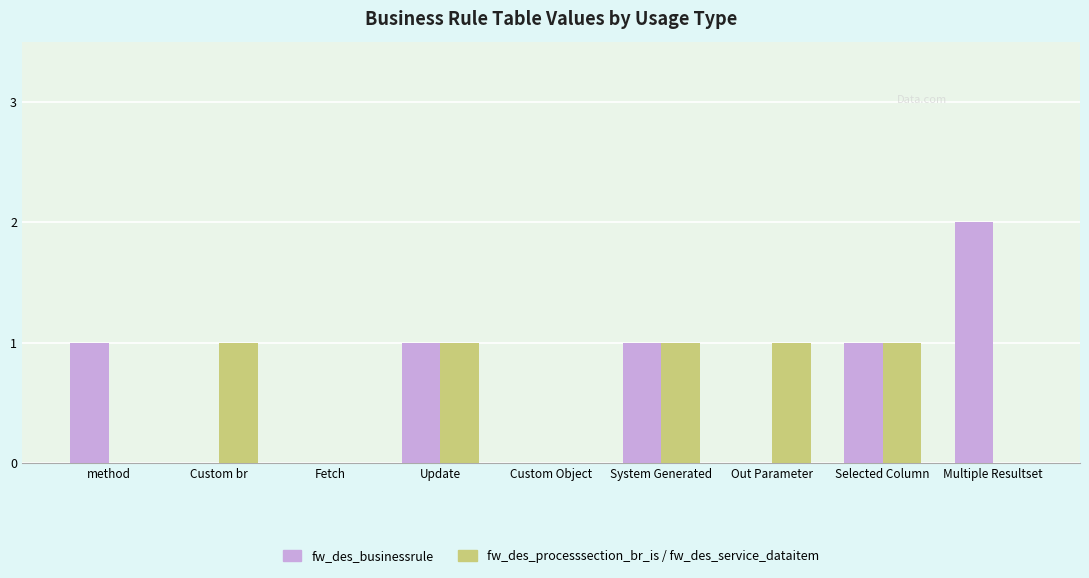

Which category has the highest value across all series?

Multiple Resultset